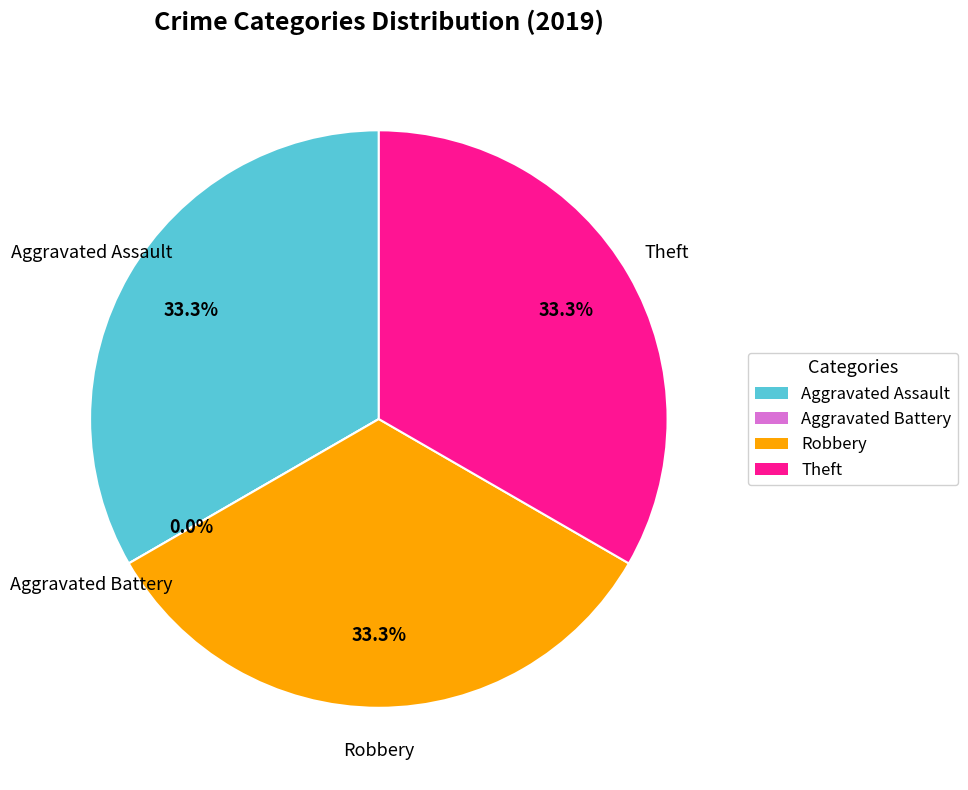

What is the ratio of the value at Aggravated Assault to the value at Theft?

1.0